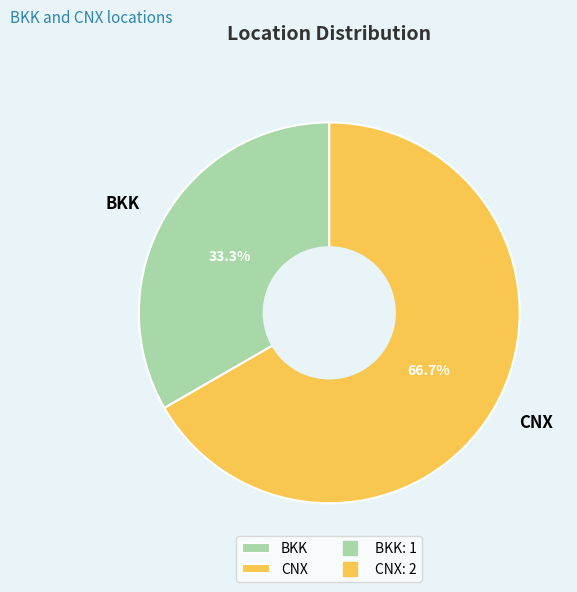

Does BKK account for over 50% of the chart?

No